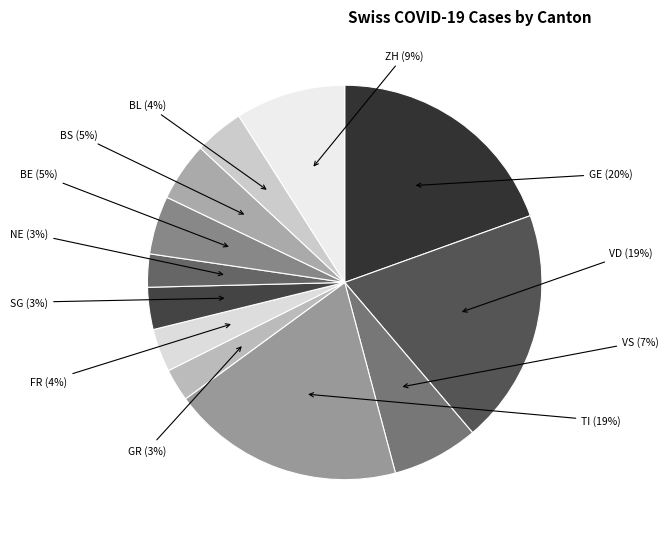

How many segments does this pie chart have?

12